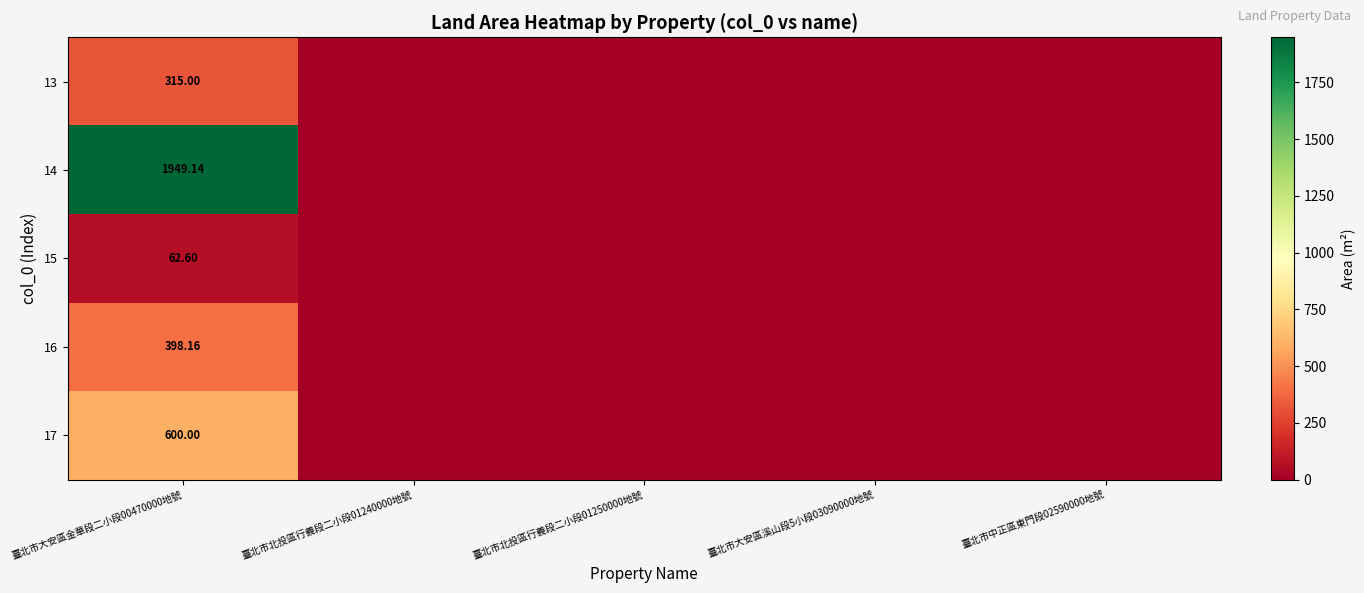

The value of 16 at 臺北市大安區溪山段5小段03090000地號 is 147.8. True or false?

False